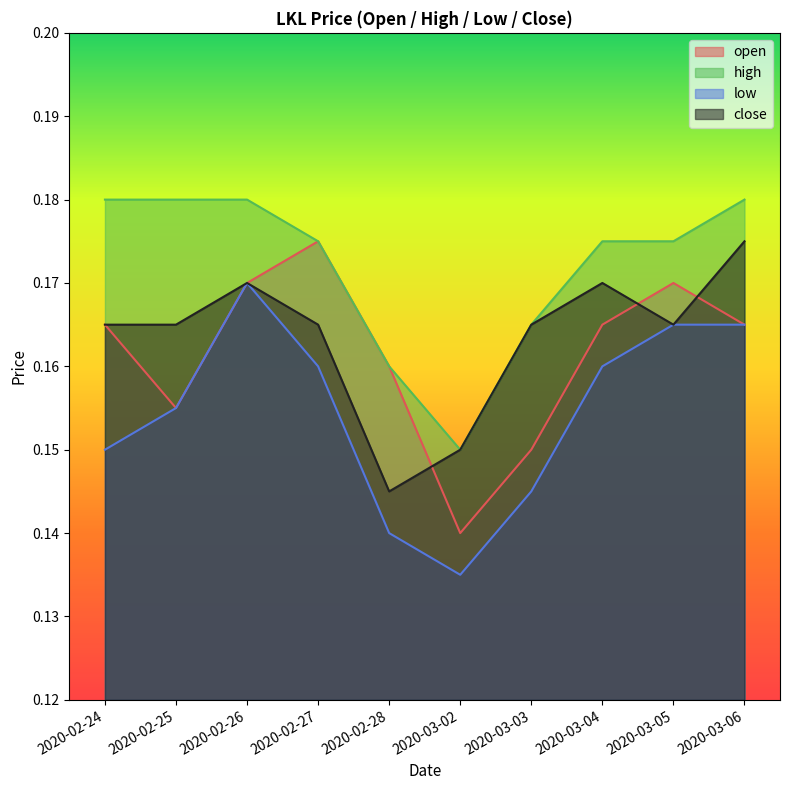

The open series shows 0.2 at 2020-02-26. True or false?

True